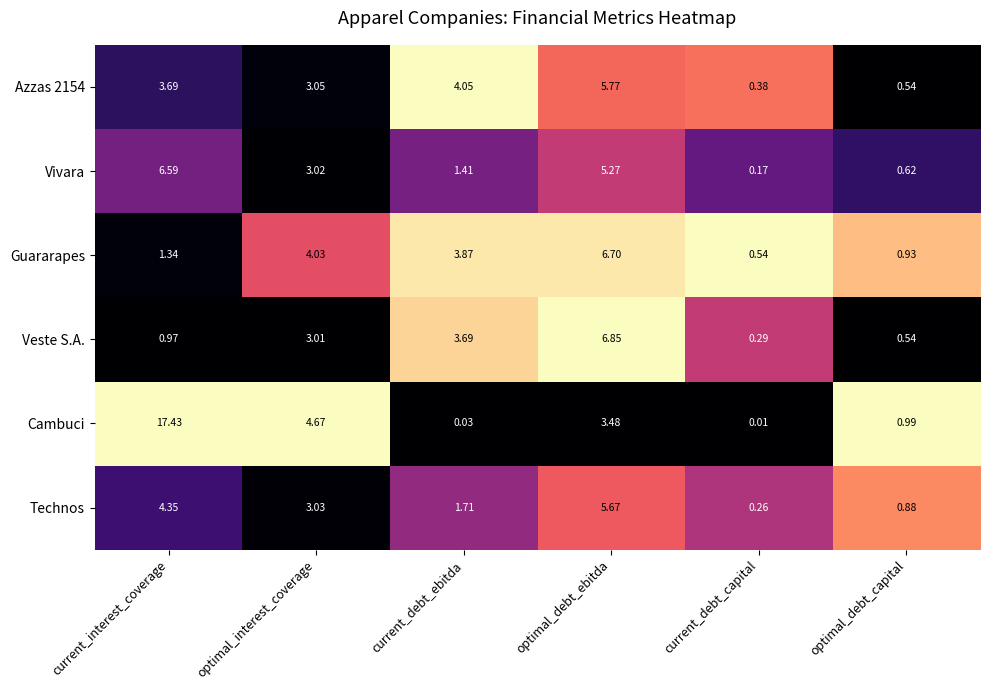

Which label corresponds to the largest value in the chart?

current_interest_coverage